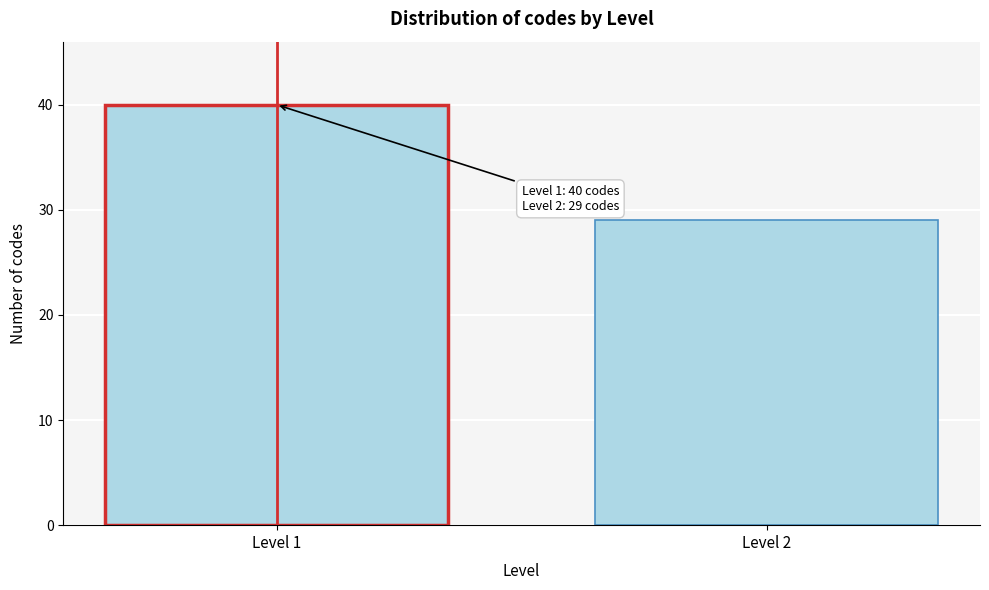

Reading left to right, what are all the values shown in this chart?

40	29